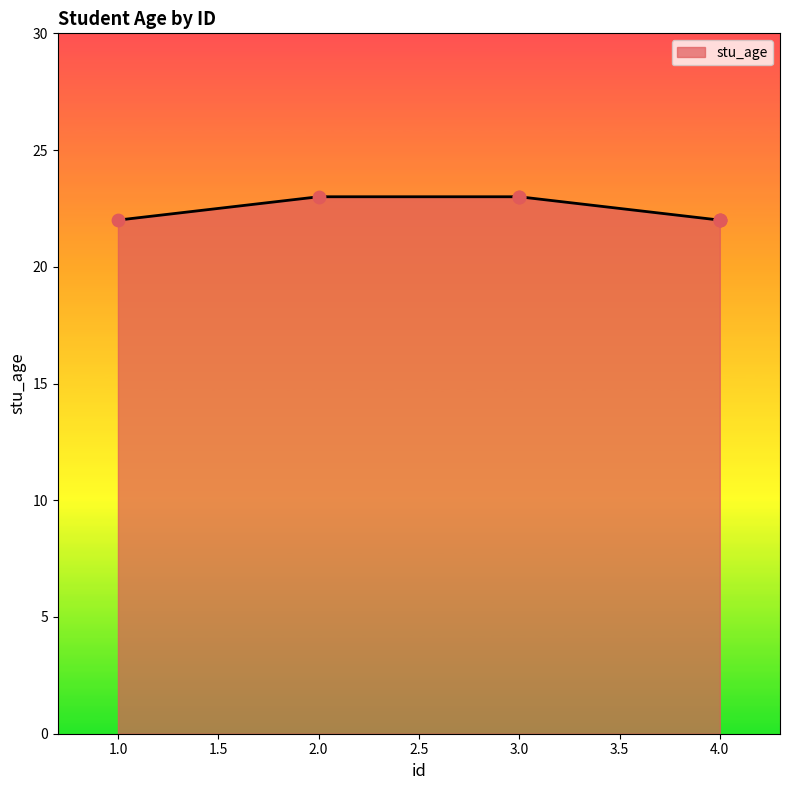

What is the change in value from 3 to 4?

-1